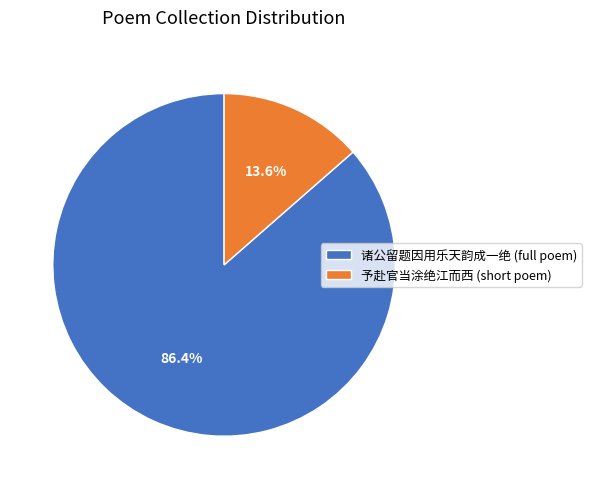

Which slice is the smallest?

予赴官当涂绝江而西 (short poem)